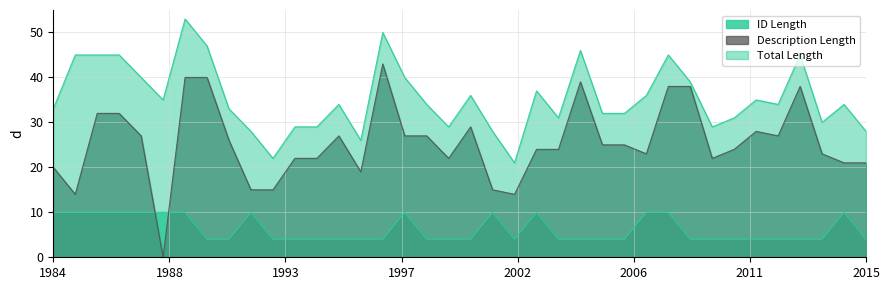

Which series has the largest total across all categories?

Total Length